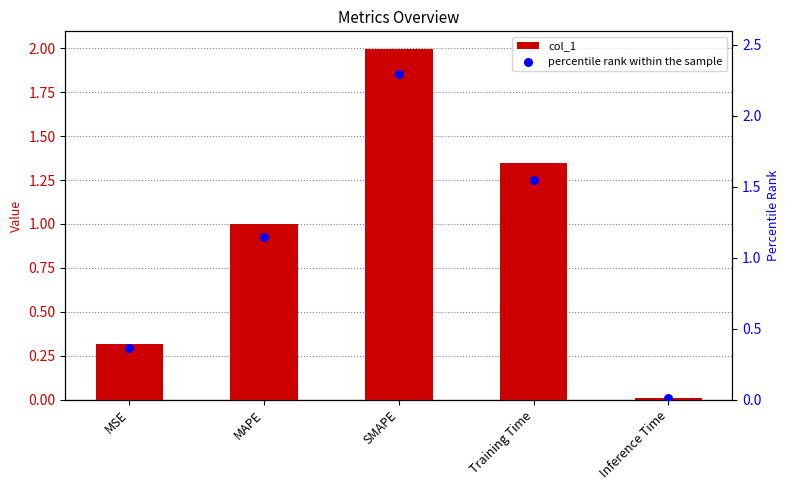

Which series has the widest spread of Y values?

percentile rank within the sample